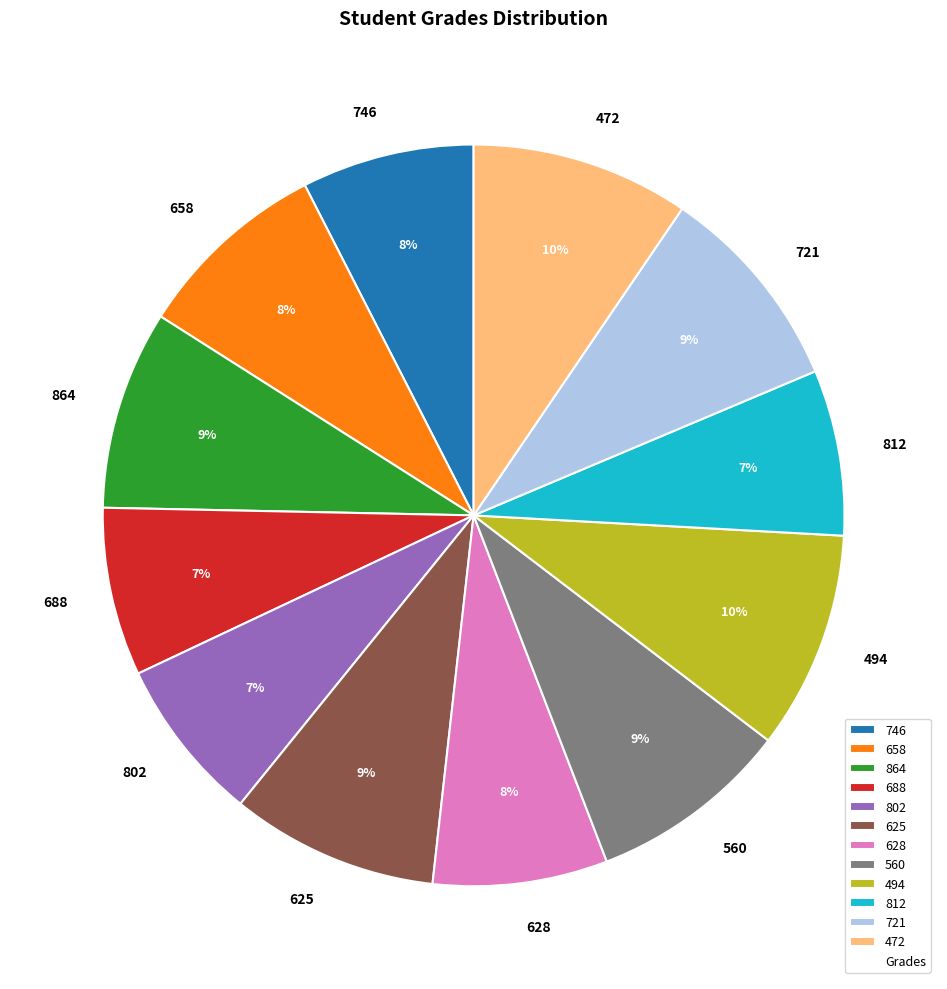

How many slices are in this pie chart?

12